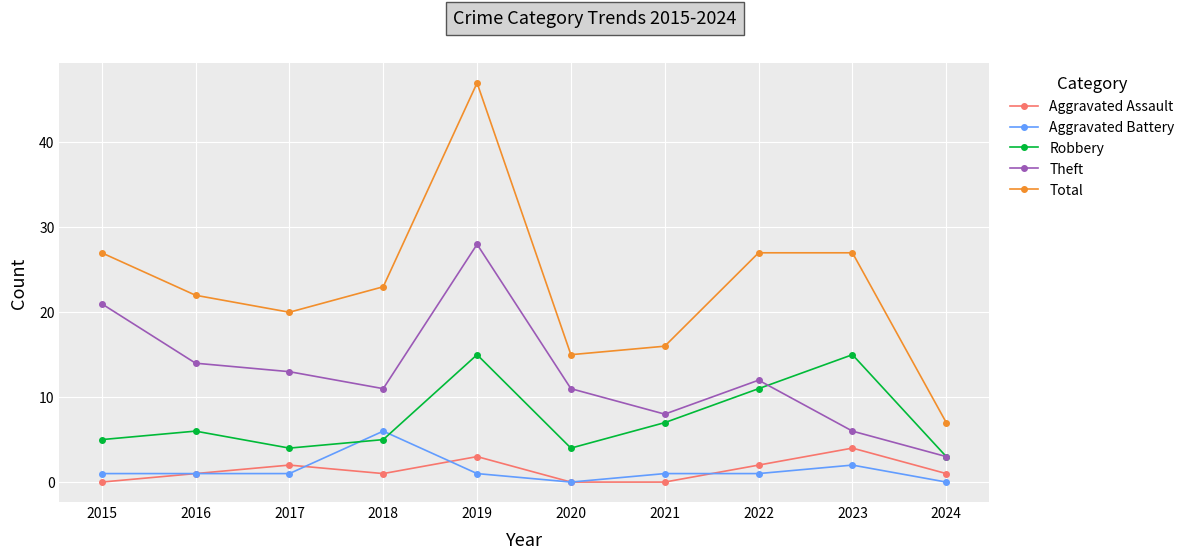

Is it true that Total equals 16 at 2021?

True